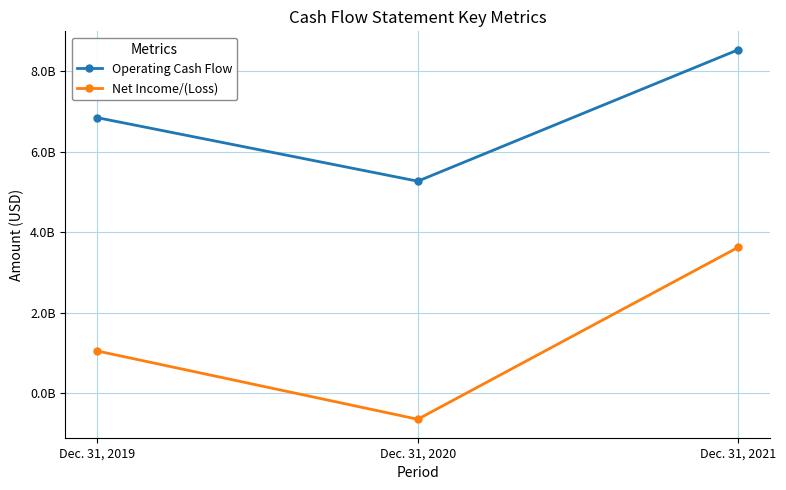

List the labels in order of Operating Cash Flow value, largest first.

Dec. 31, 2021, Dec. 31, 2019, Dec. 31, 2020